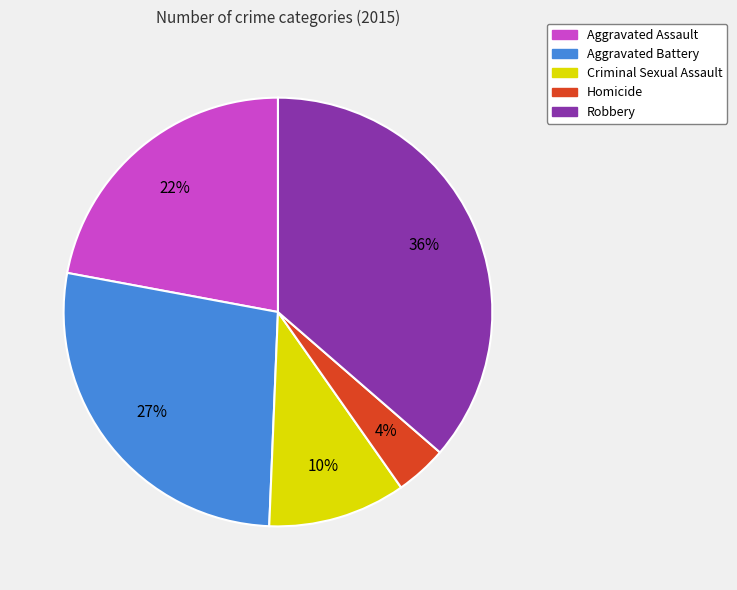

What is the largest slice in the pie chart?

Robbery